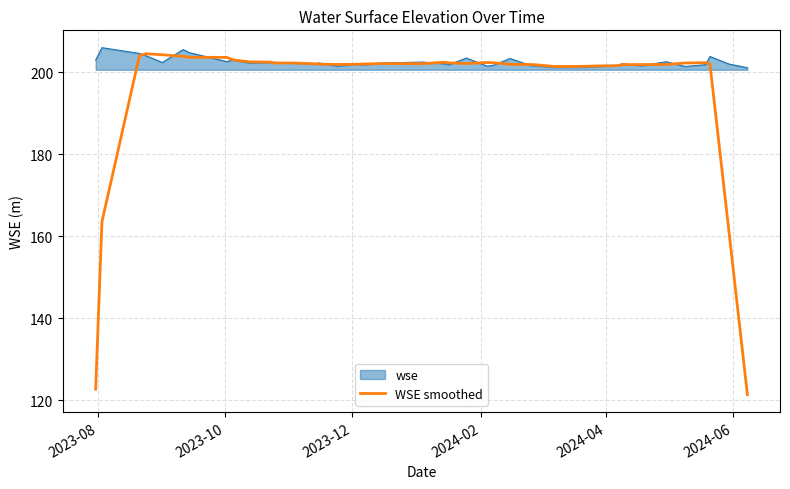

How many lines are shown in the chart?

2